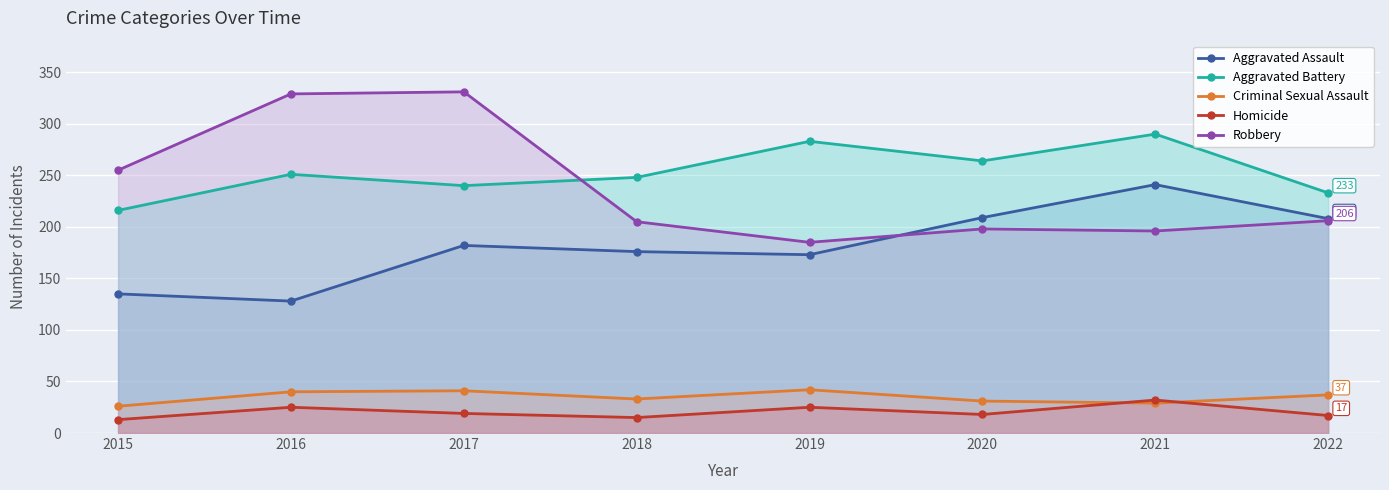

Reading left to right, extract all data points from this chart.

Aggravated Assault: 2015=135	2016=128	2017=182	2018=176	2019=173	2020=209	2021=241	2022=208
Aggravated Battery: 2015=216	2016=251	2017=240	2018=248	2019=283	2020=264	2021=290	2022=233
Criminal Sexual Assault: 2015=26	2016=40	2017=41	2018=33	2019=42	2020=31	2021=29	2022=37
Homicide: 2015=13	2016=25	2017=19	2018=15	2019=25	2020=18	2021=32	2022=17
Robbery: 2015=255	2016=329	2017=331	2018=205	2019=185	2020=198	2021=196	2022=206